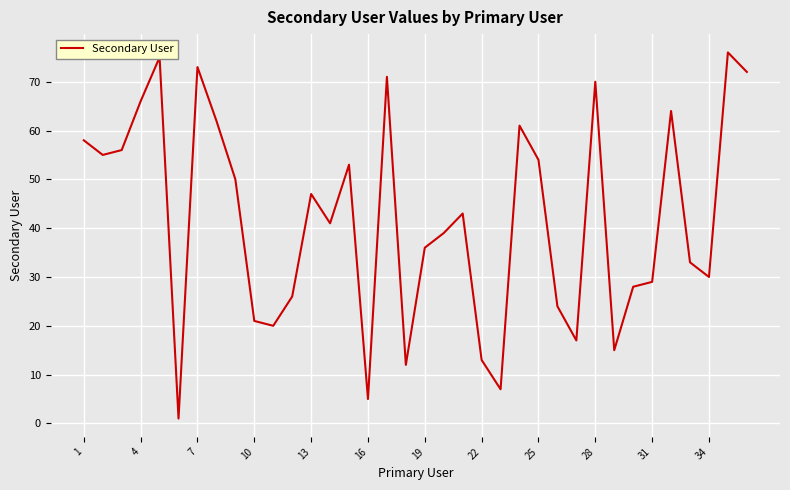

What is the difference between the maximum and minimum values?

75